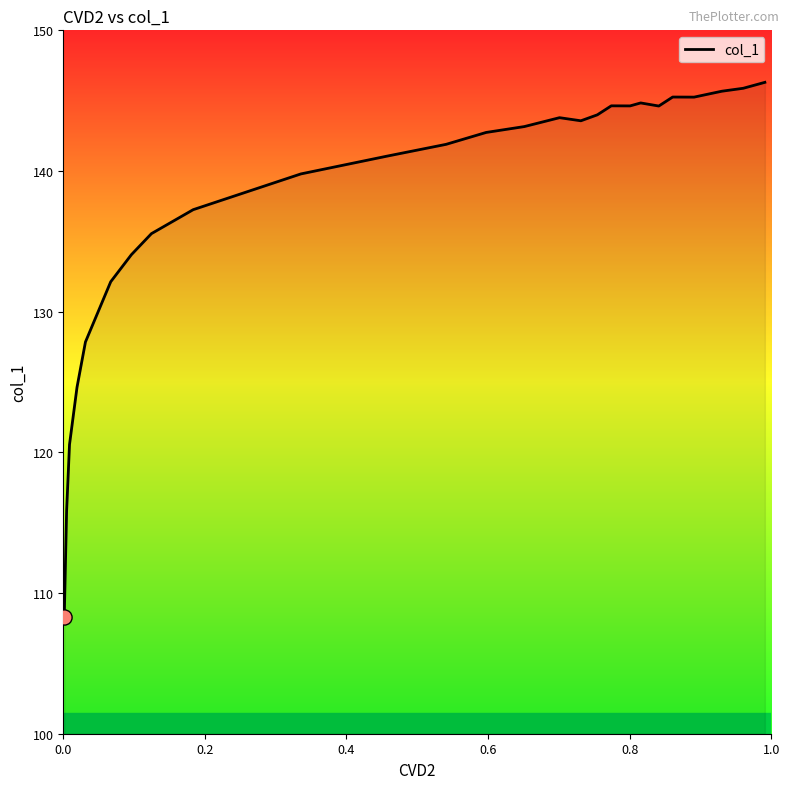

What is the smallest value displayed?

108.3